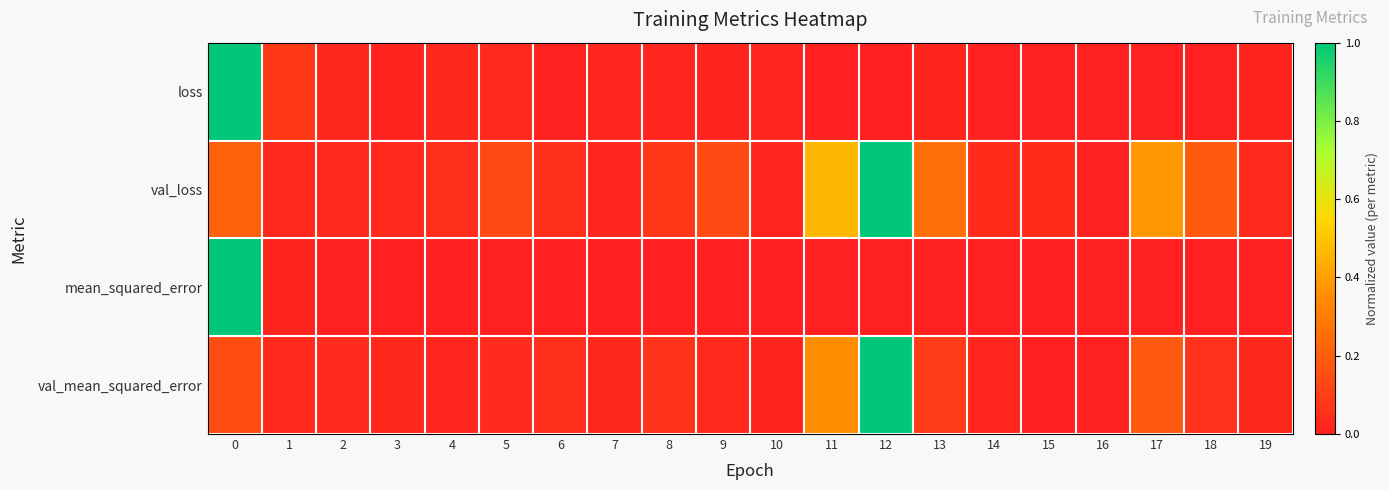

Reading right to left, what are all the values shown in this chart?

loss: 19=0.0	18=0.0	17=0.0	16=0.0	15=0.0	14=0.0	13=0.0	12=0.0	11=0.0	10=0.0	9=0.0	8=0.0	7=0.0	6=0.0	5=0.0	4=0.0	3=0.0	2=0.0	1=0.1	0=1.0
val_loss: 19=0.0	18=0.2	17=0.4	16=0.0	15=0.0	14=0.0	13=0.3	12=1.0	11=0.5	10=0.0	9=0.1	8=0.1	7=0.0	6=0.0	5=0.1	4=0.0	3=0.0	2=0.0	1=0.0	0=0.2
mean_squared_error: 19=0.0	18=0.0	17=0.0	16=0.0	15=0.0	14=0.0	13=0.0	12=0.0	11=0.0	10=0.0	9=0.0	8=0.0	7=0.0	6=0.0	5=0.0	4=0.0	3=0.0	2=0.0	1=0.0	0=1.0
val_mean_squared_error: 19=0.0	18=0.1	17=0.2	16=0.0	15=0.0	14=0.0	13=0.1	12=1.0	11=0.4	10=0.0	9=0.0	8=0.1	7=0.0	6=0.0	5=0.0	4=0.0	3=0.0	2=0.0	1=0.0	0=0.1